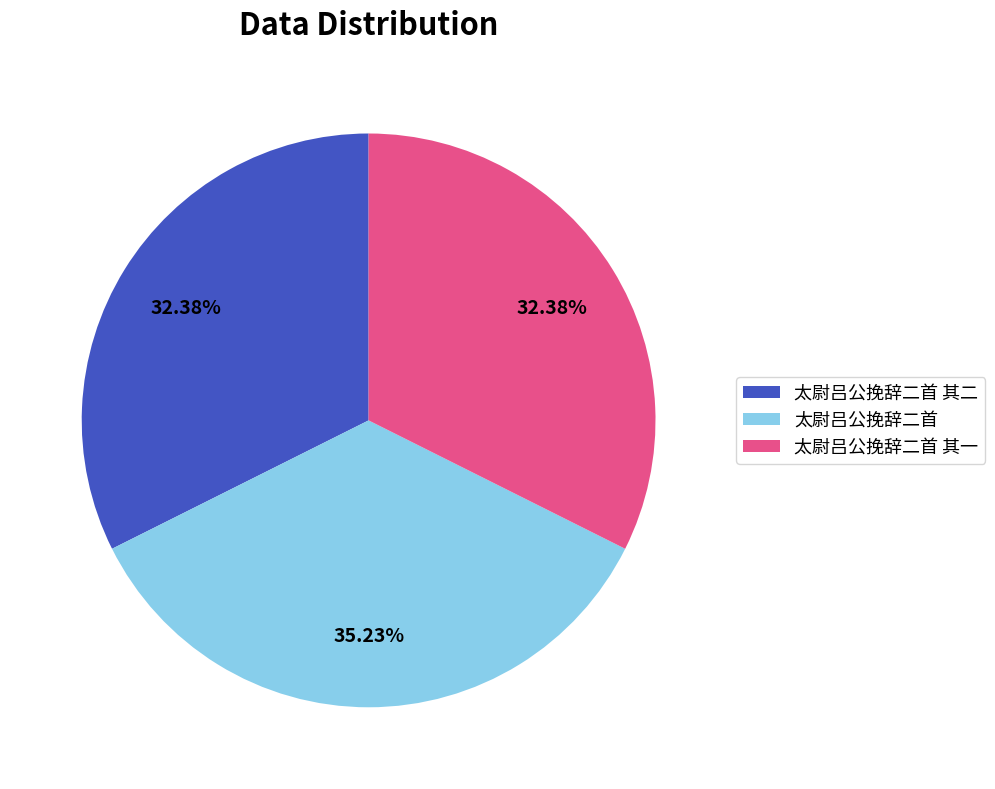

To the nearest percent, what is the difference between the largest and smallest slice percentages?

3%